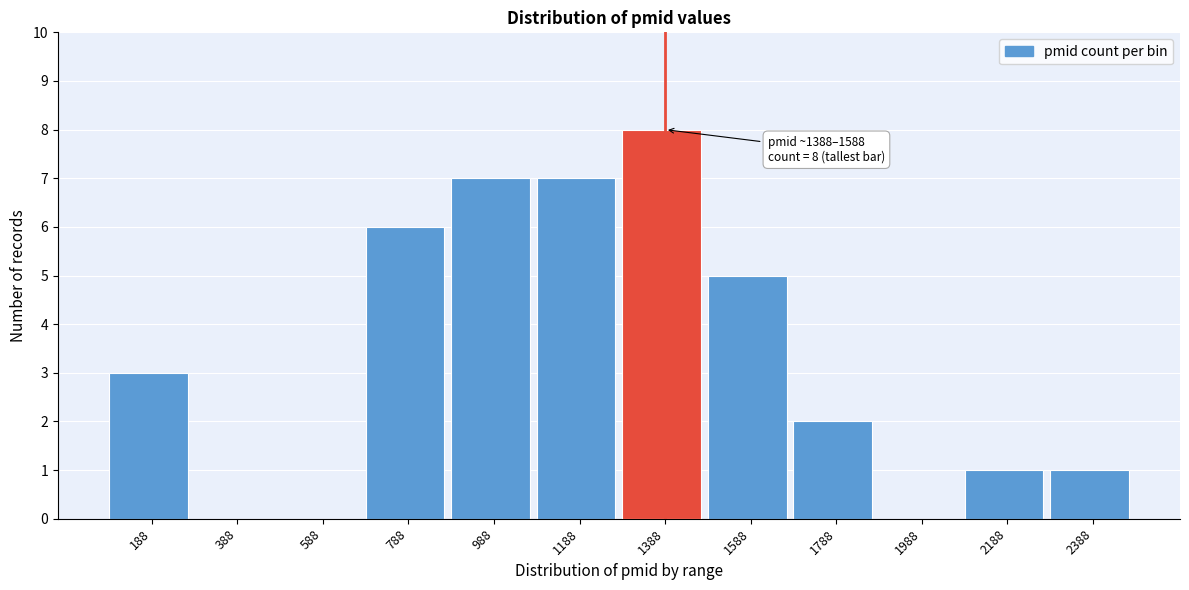

Reading right to left, what are all the values shown in this chart?

2388=1	2188=1	1988=0	1788=2	1588=5	1388=8	1188=7	988=7	788=6	588=0	388=0	188=3